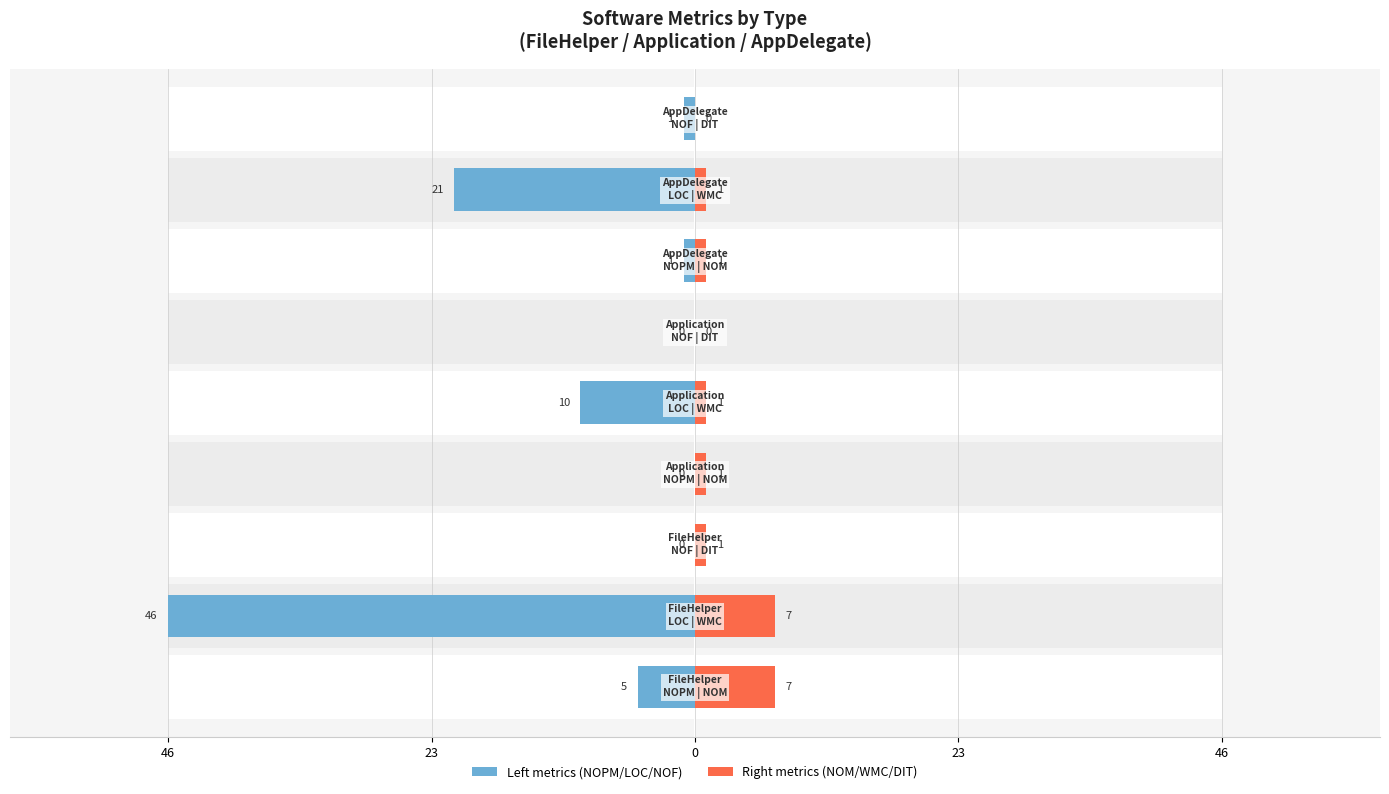

How many data points in Left metrics (NOPM/LOC/NOF) are less than -1?

4